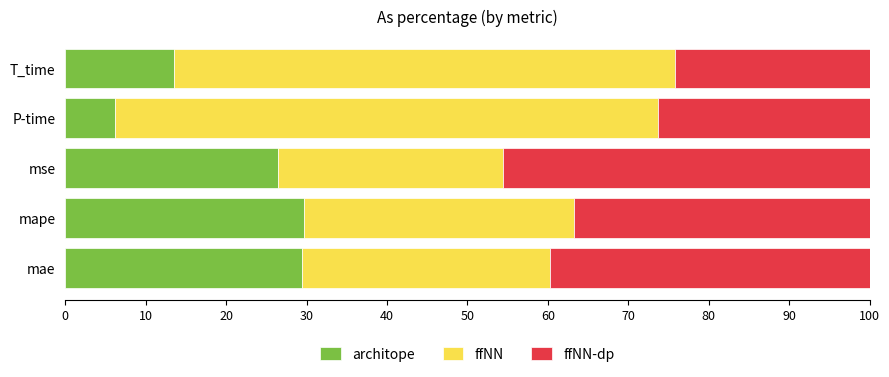

What is the total value across all series at T_time?

100.0